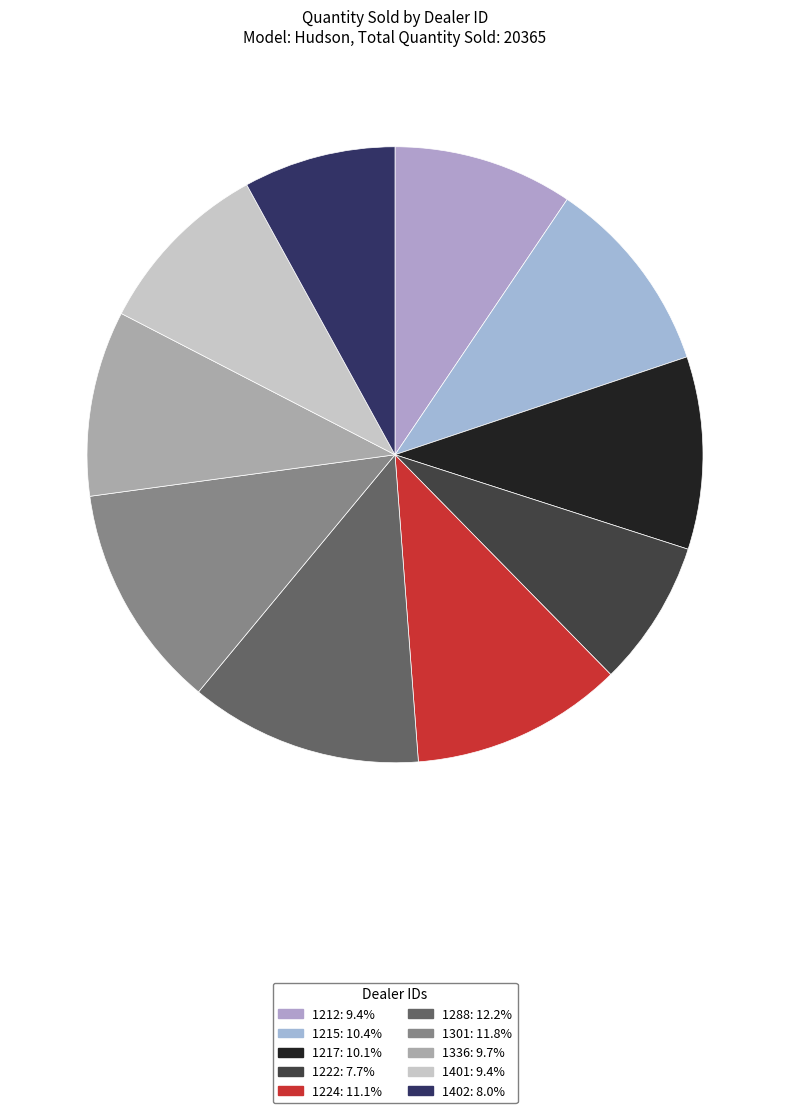

What is the smallest slice in the pie chart?

1222